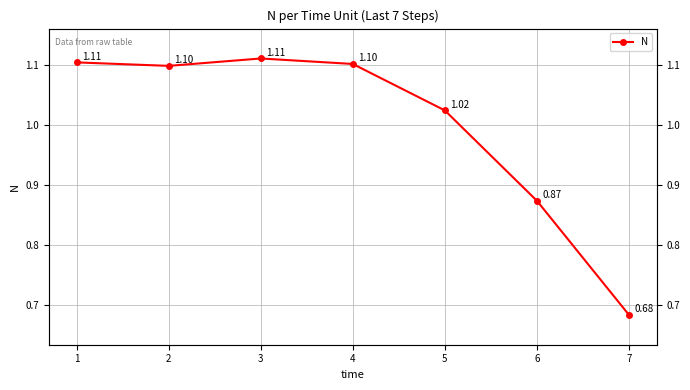

The chart shows a value of 1.1 at 4. True or false?

True